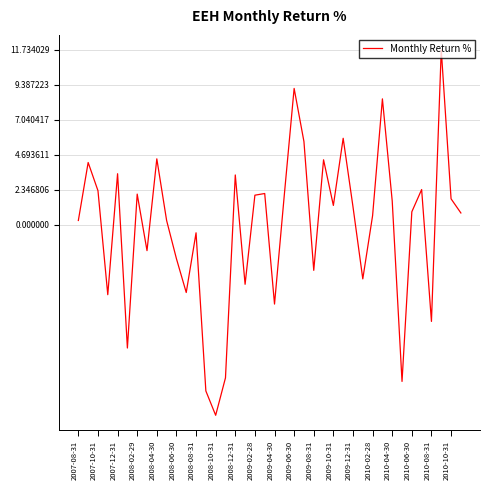

What is the greatest value displayed?

11.7